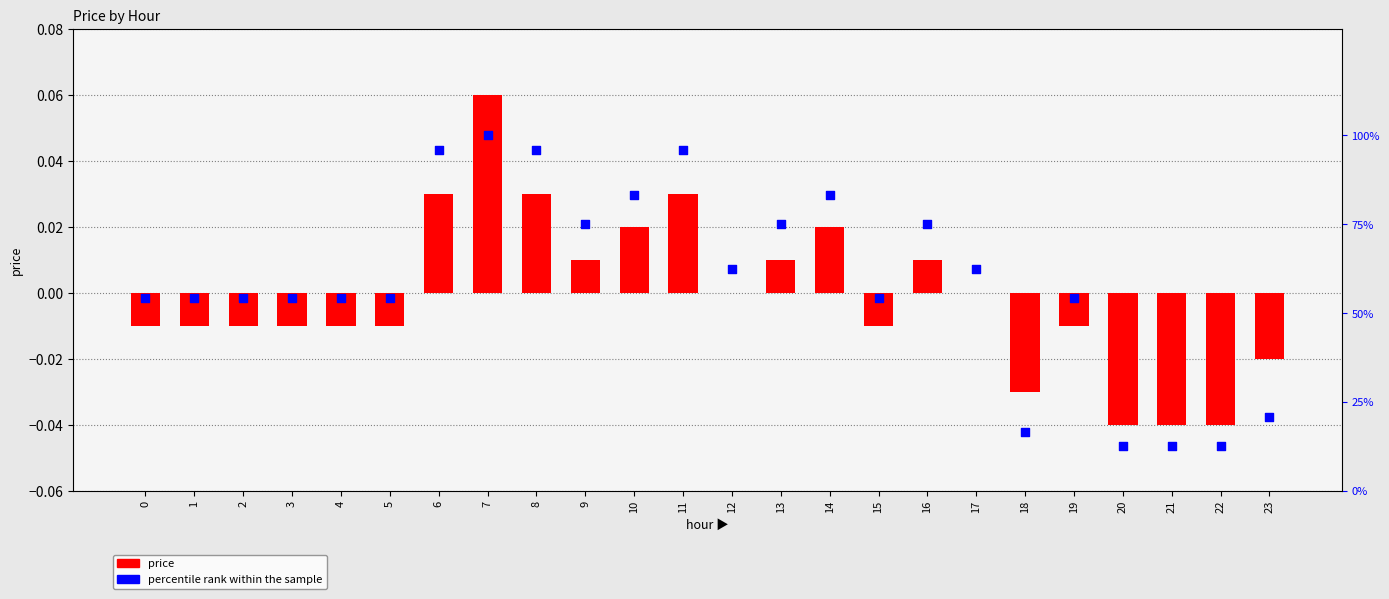

Which series has the largest total across all categories?

percentile rank within the sample